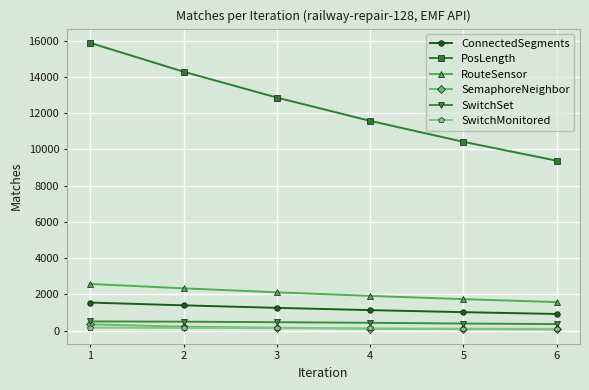

True or false: PosLength and SwitchMonitored intersect in this chart.

False